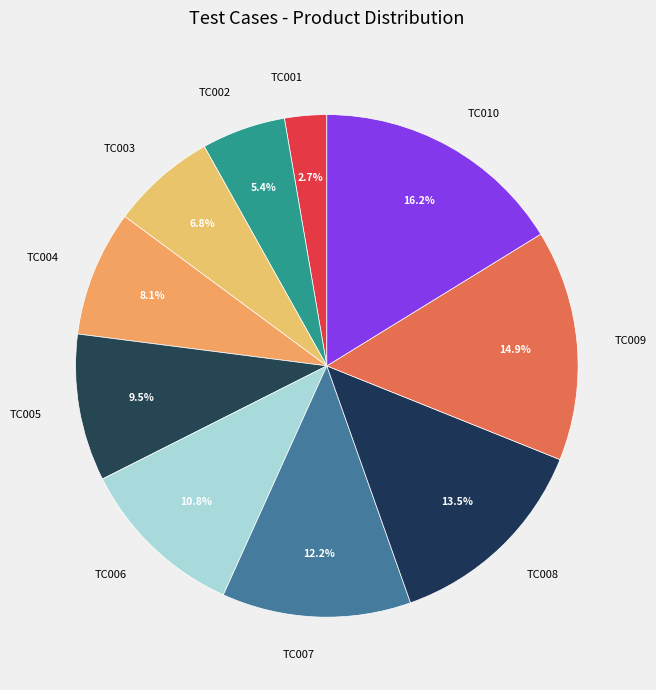

To the nearest percent, what is the difference between the TC010 and TC007 slice percentages?

4%